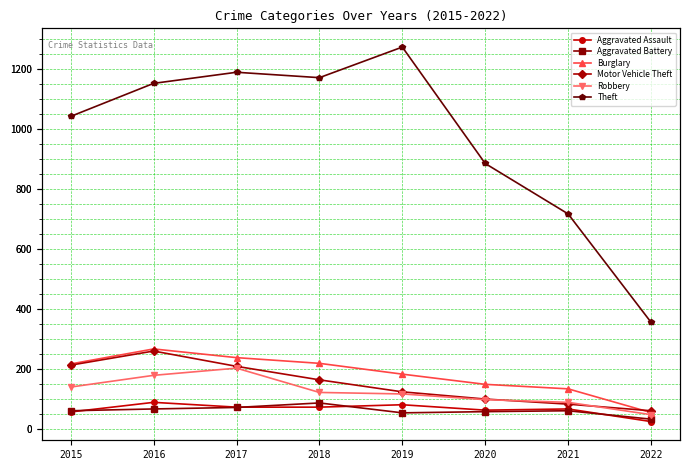

Which has a higher value, 2018 or 2020?

2018